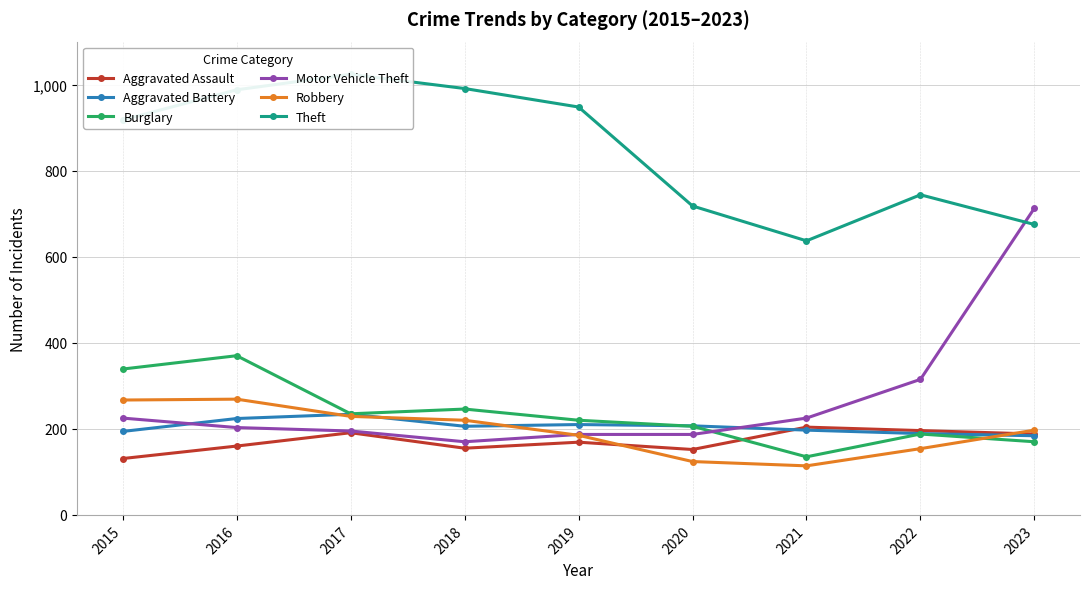

What is the difference between the maximum and second lowest values in the Aggravated Assault series?

52